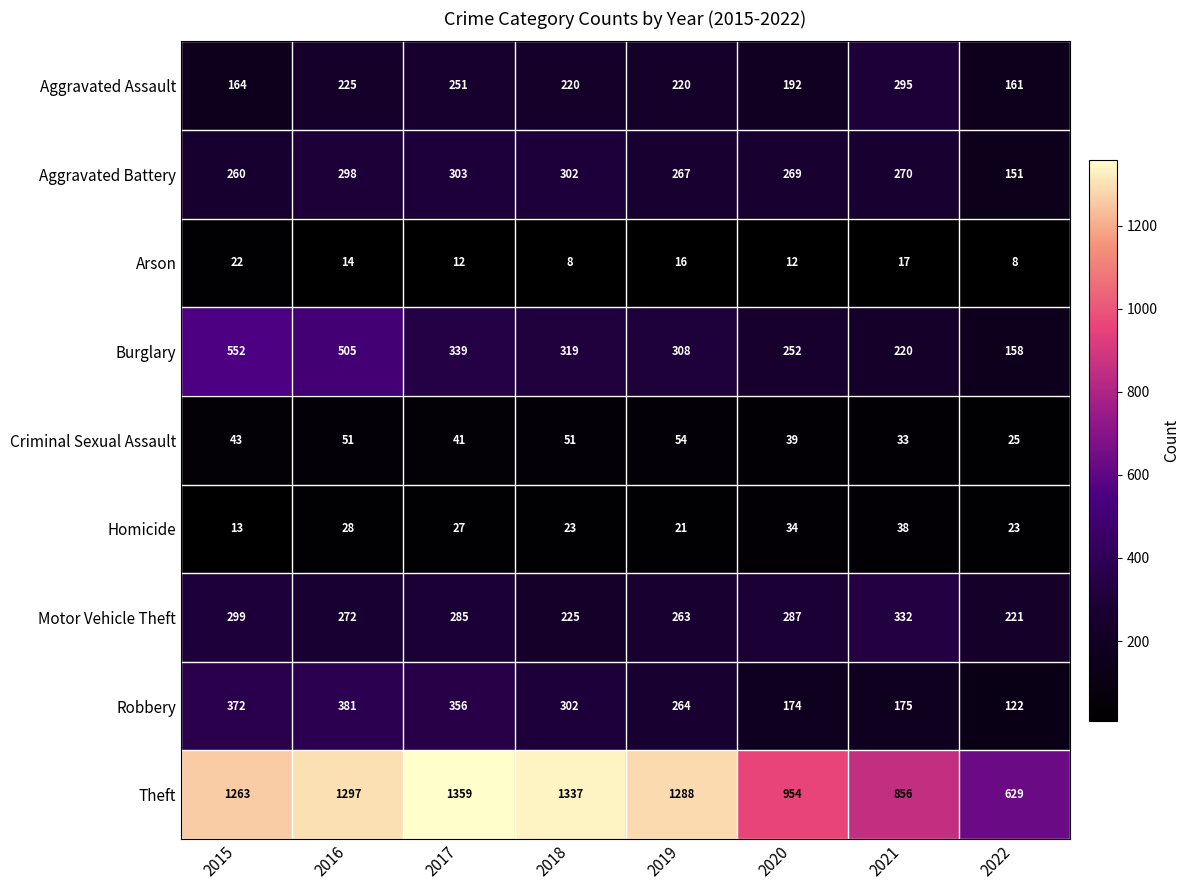

What is the difference between the highest and lowest values at 2017?

1347